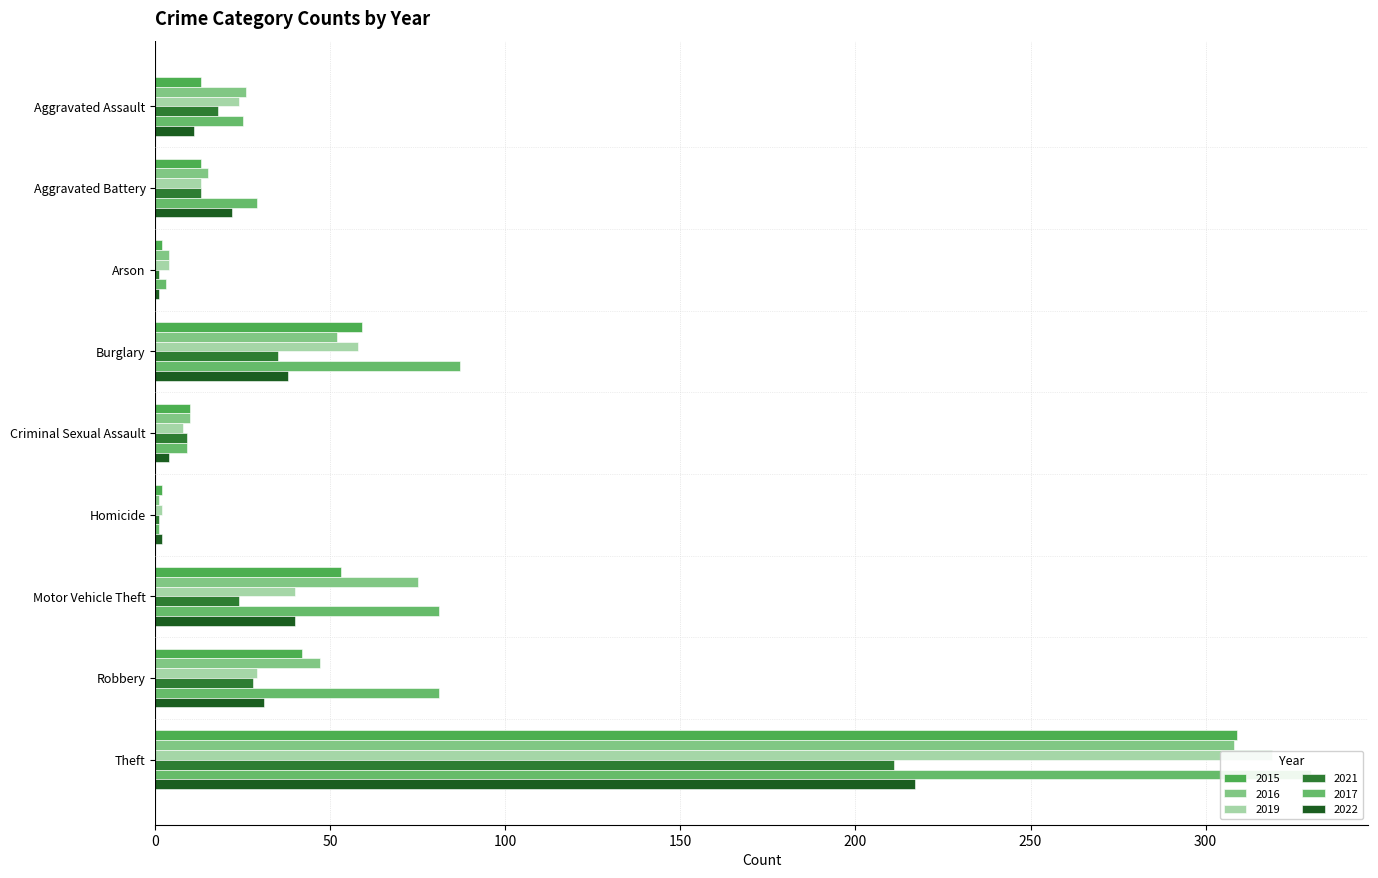

Which has a higher value, Homicide or Aggravated Battery?

Aggravated Battery